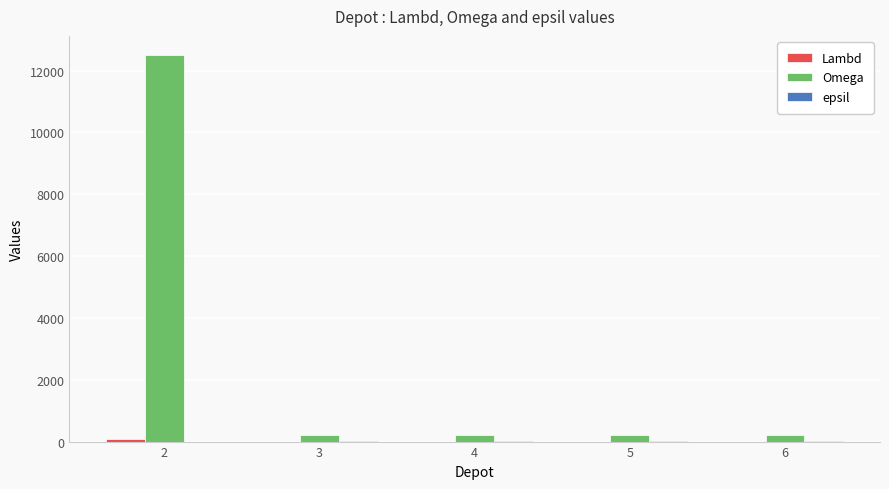

Which series changed the most between 2 and 6?

Omega